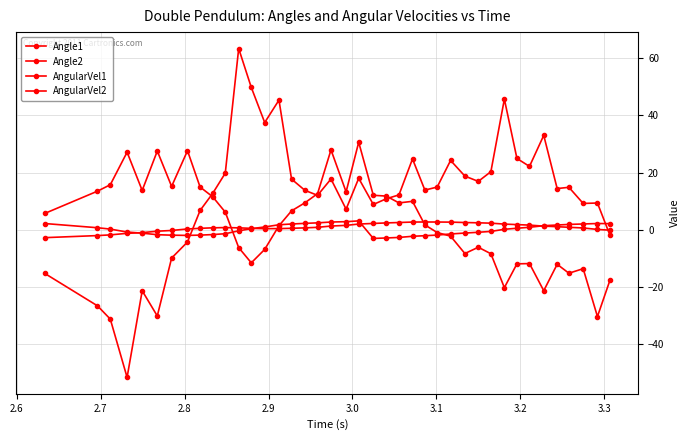

How many distinct data groups are displayed?

4